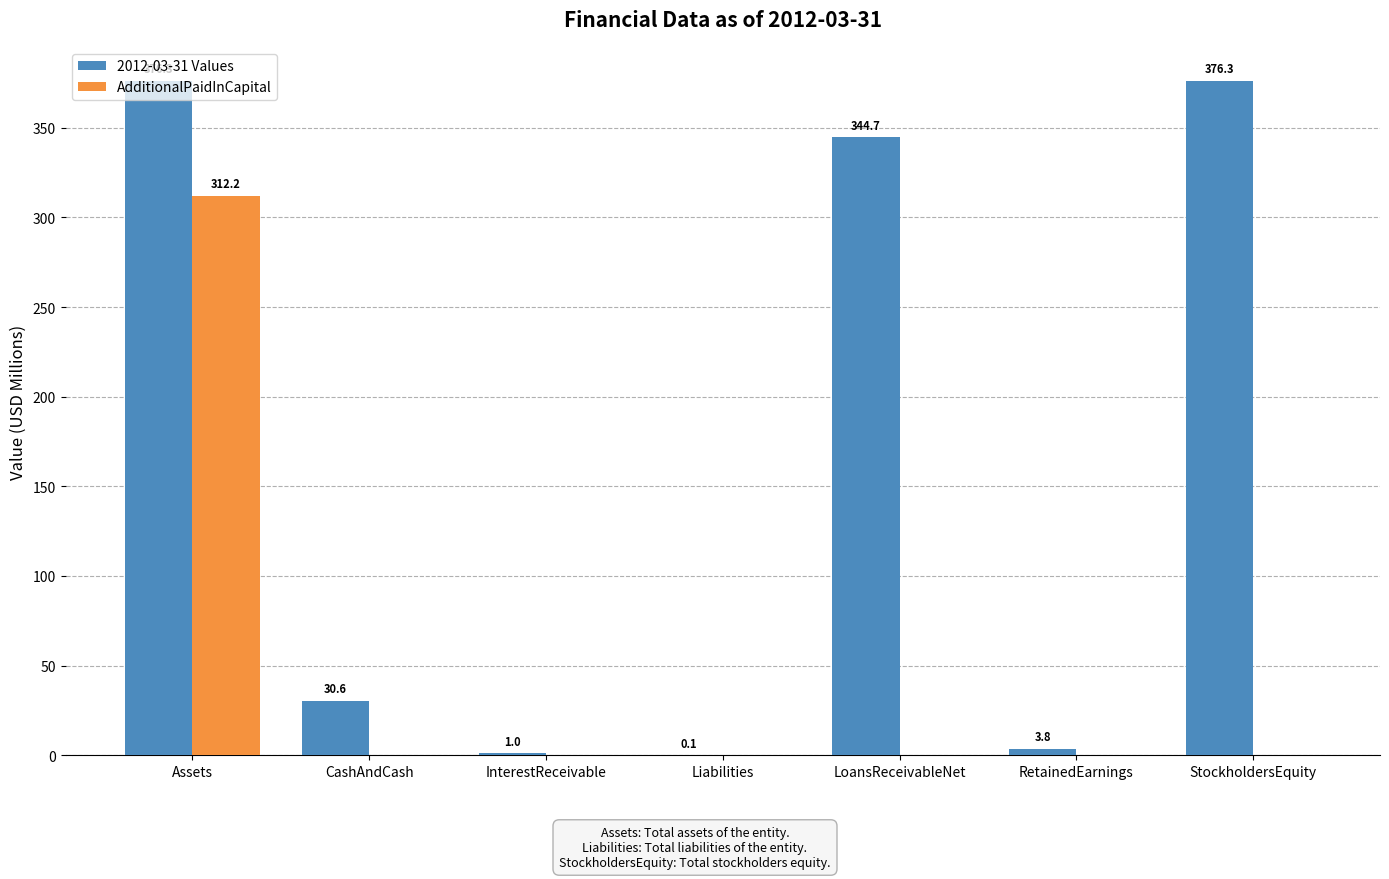

What are all the series names shown in the legend?

2012-03-31 Values, AdditionalPaidInCapital